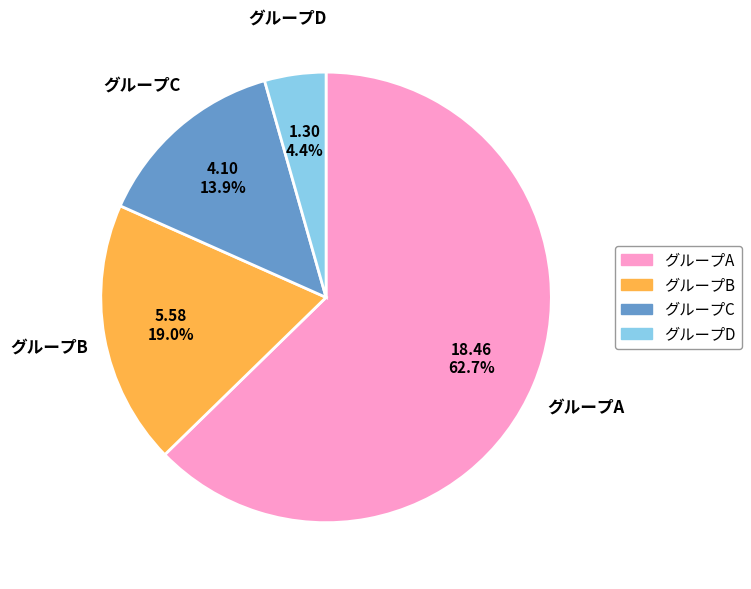

To the nearest percent, what is the difference between the largest and smallest slice percentages?

58%